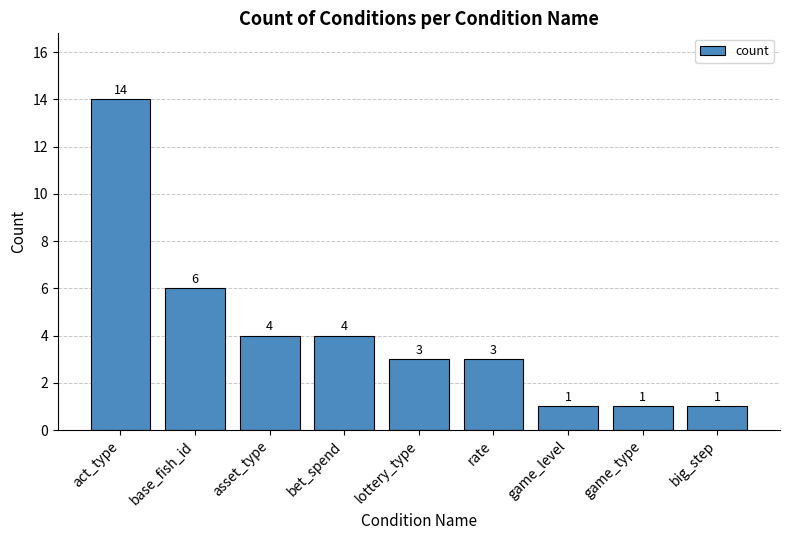

Which has a higher value, base_fish_id or rate?

base_fish_id